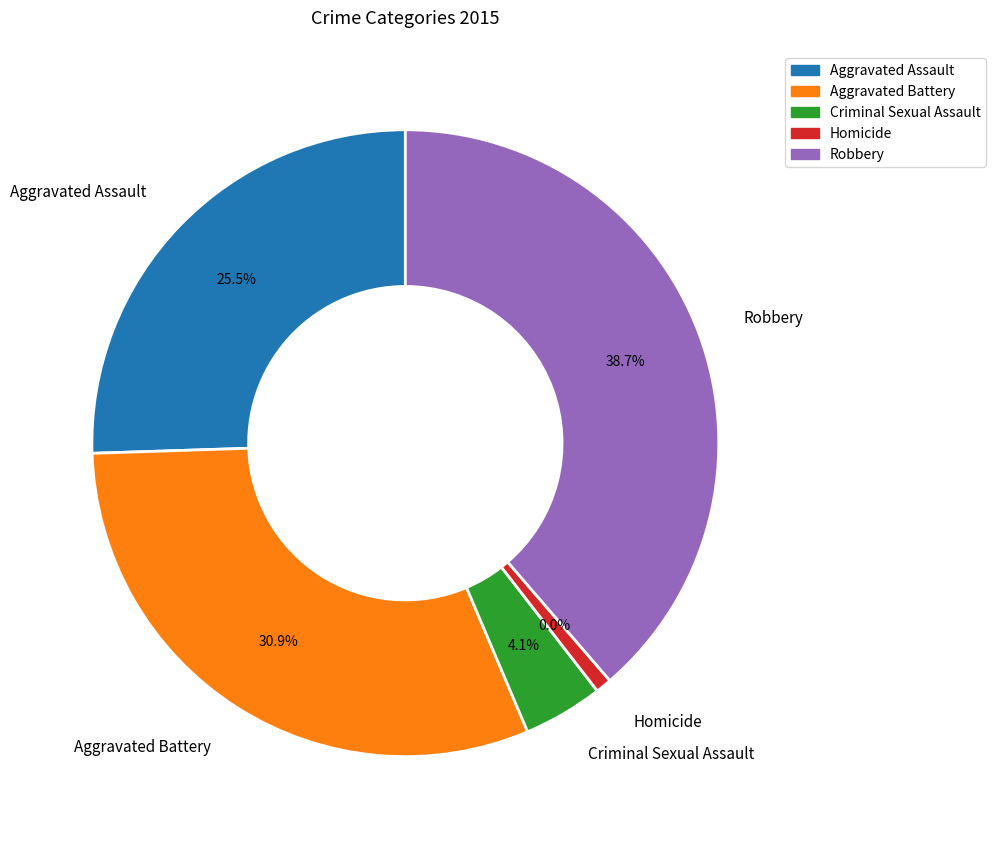

Count the number of slices in the pie.

5